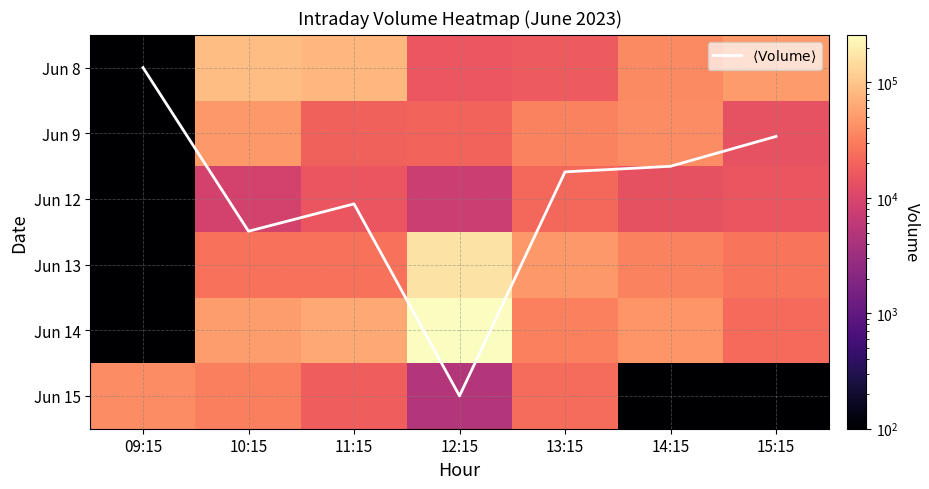

Which series has the largest total across all categories?

Jun 14